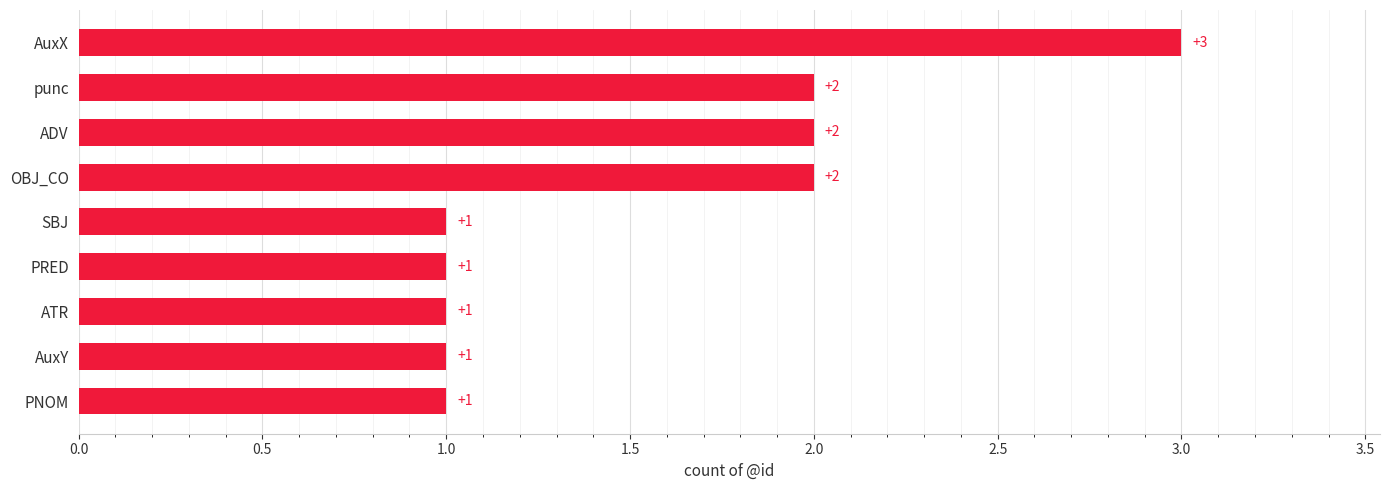

What is the smallest value displayed?

1